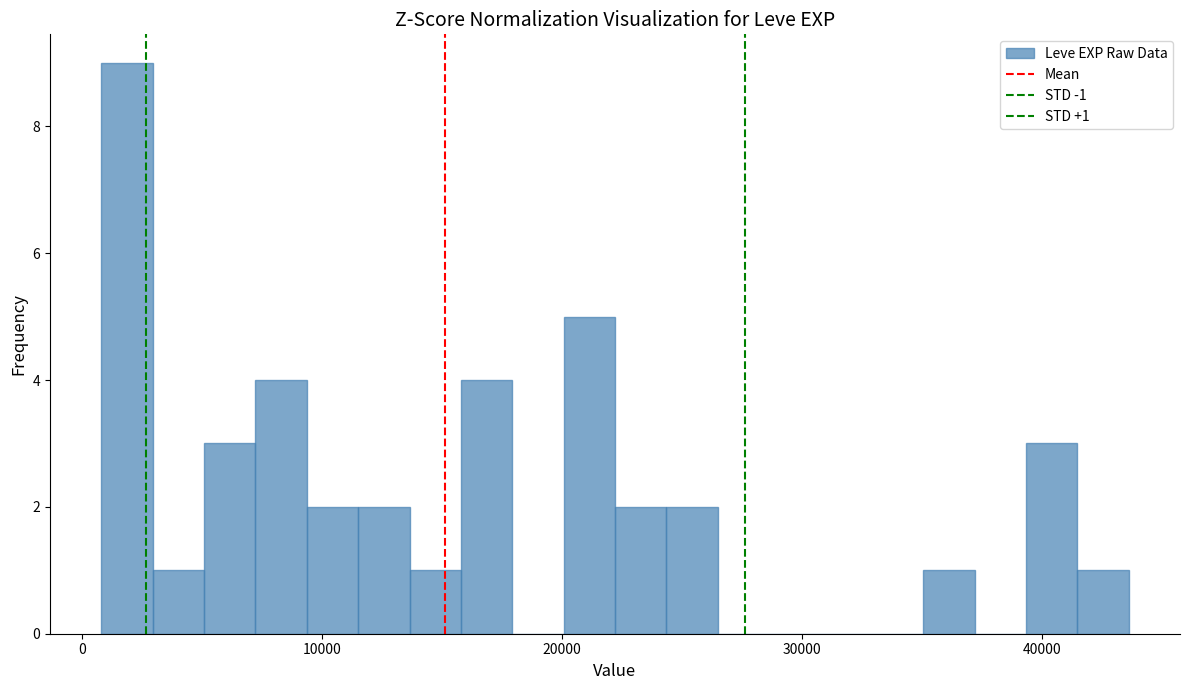

Read against the x-axis, roughly where is the centre of the tallest bar?

2000